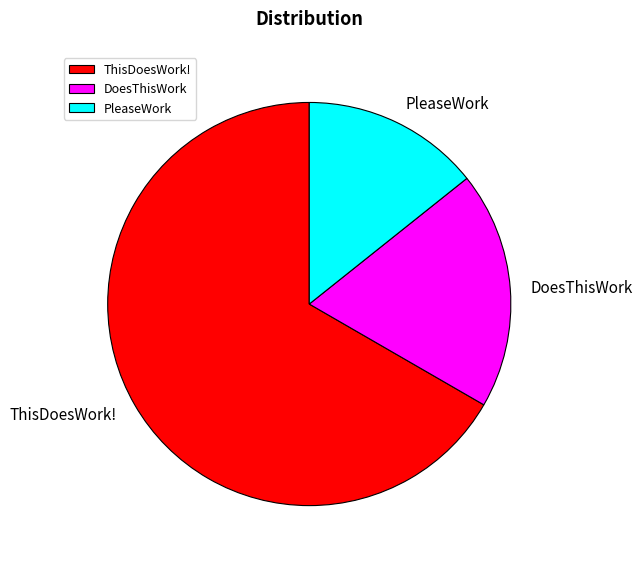

Rank the categories by value from lowest to highest.

PleaseWork, DoesThisWork, ThisDoesWork!